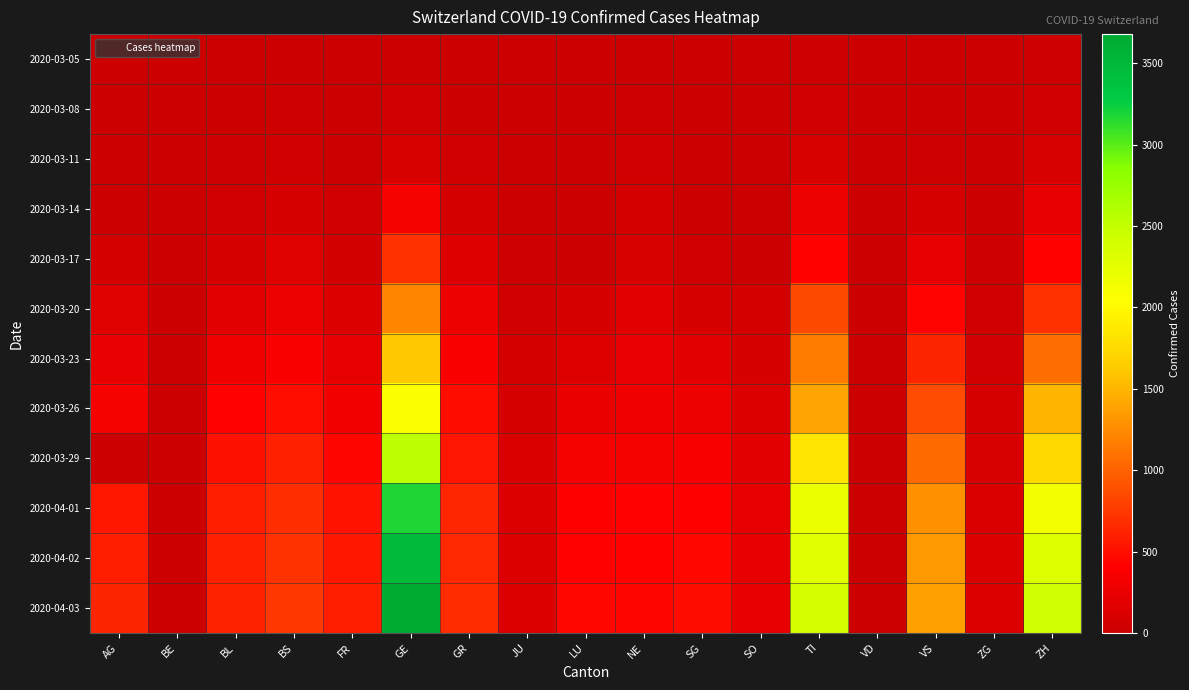

What is the total value across all series at VS?

7364